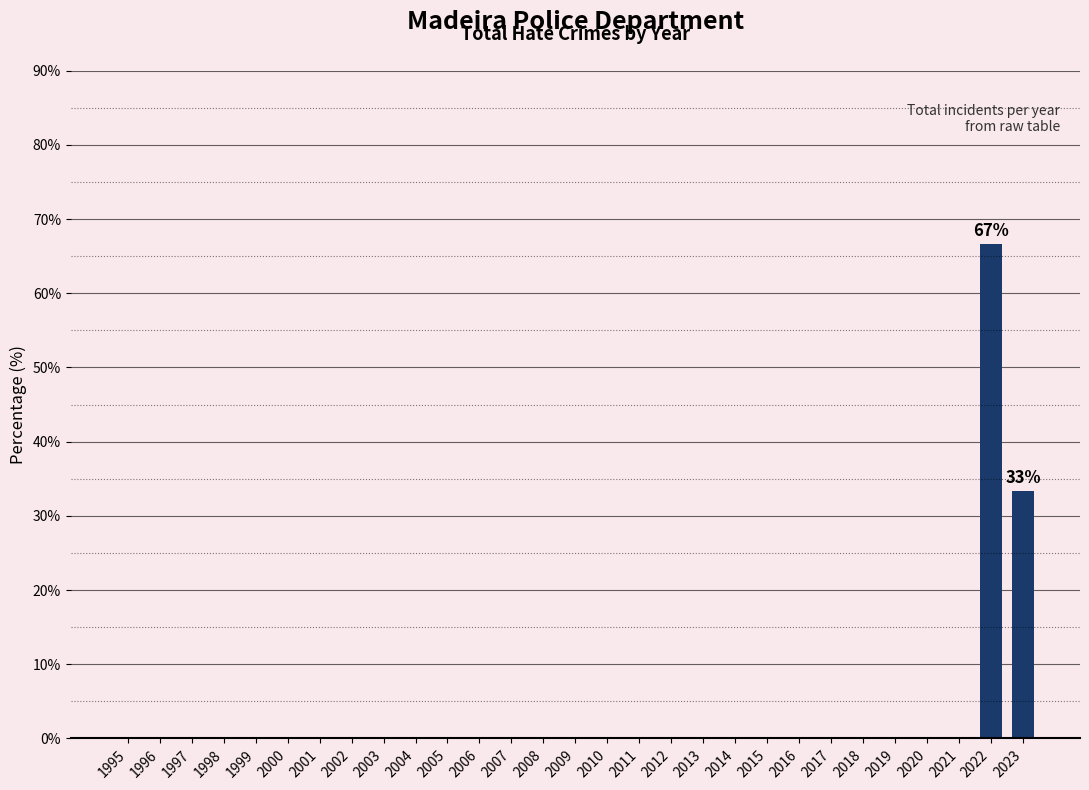

Reading left to right, extract all data points from this chart.

1995=0.0	1996=0.0	1997=0.0	1998=0.0	1999=0.0	2000=0.0	2001=0.0	2002=0.0	2003=0.0	2004=0.0	2005=0.0	2006=0.0	2007=0.0	2008=0.0	2009=0.0	2010=0.0	2011=0.0	2012=0.0	2013=0.0	2014=0.0	2015=0.0	2016=0.0	2017=0.0	2018=0.0	2019=0.0	2020=0.0	2021=0.0	2022=66.7	2023=33.3